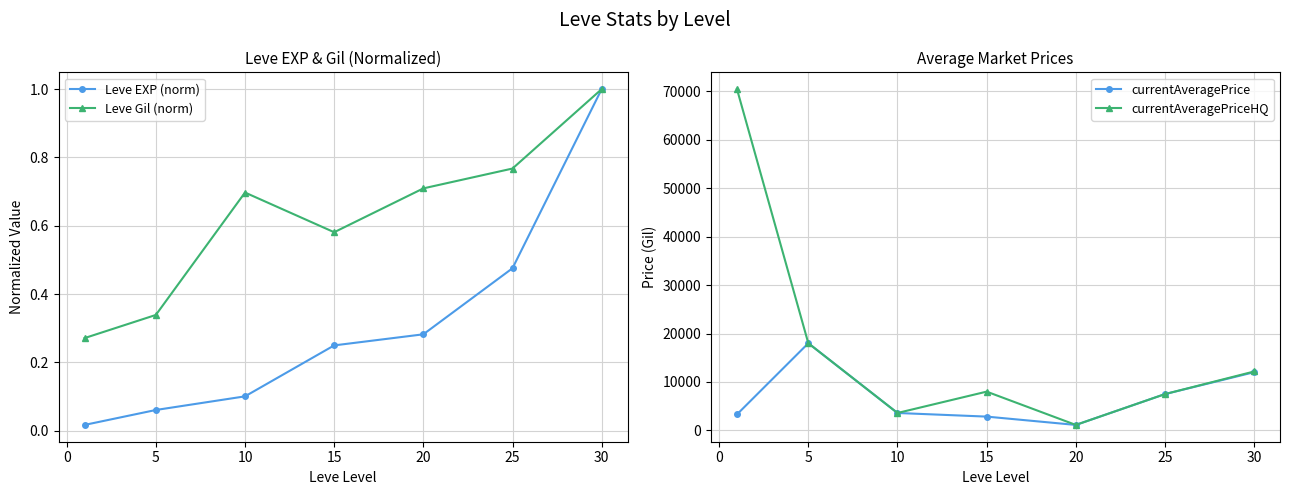

Which series changed the most between 0 and 15?

currentAveragePrice